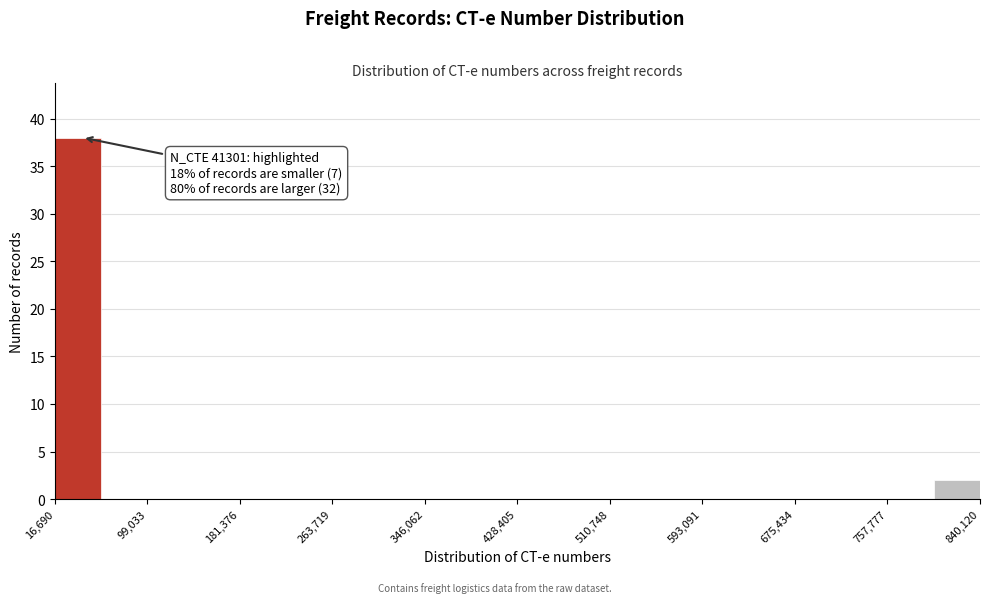

Over which range of the x-axis is the bar tallest?

20000 to 60000